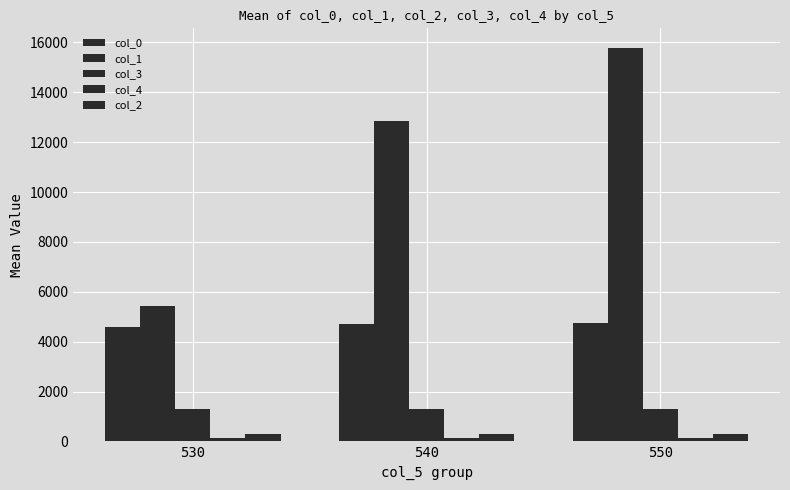

Are the bars grouped side by side (vs. stacked)?

Yes